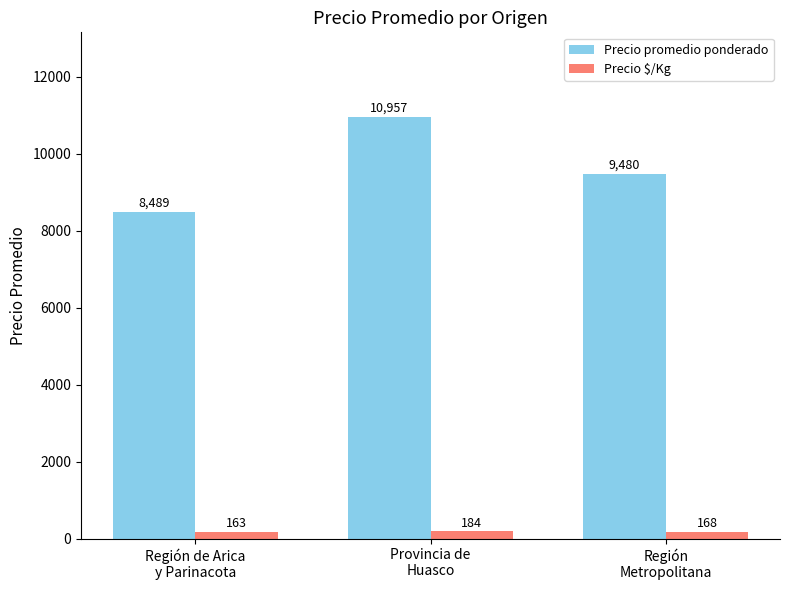

How many values in the Precio $/Kg series are below 168?

1